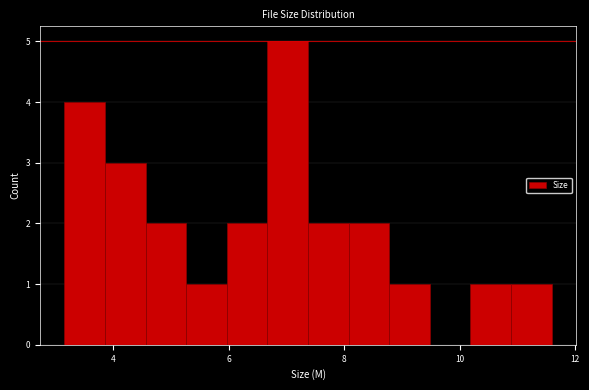

Around what value on the x-axis is the tallest bar? Give the approximate position of its centre, as read against the axis.

7.0